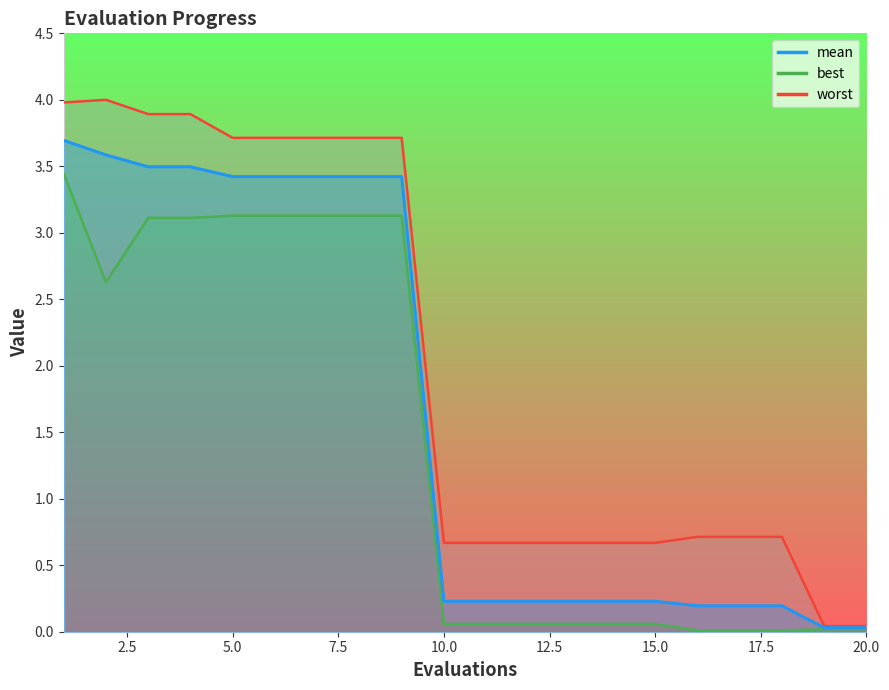

Rank the series by their maximum value, from highest to lowest.

worst, mean, best